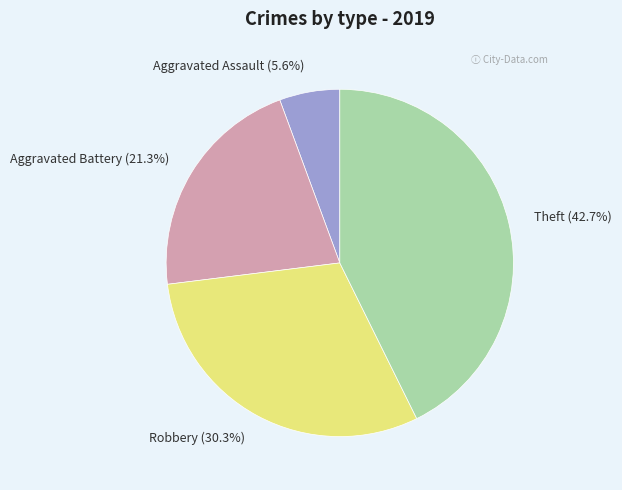

How many segments does this pie chart have?

4